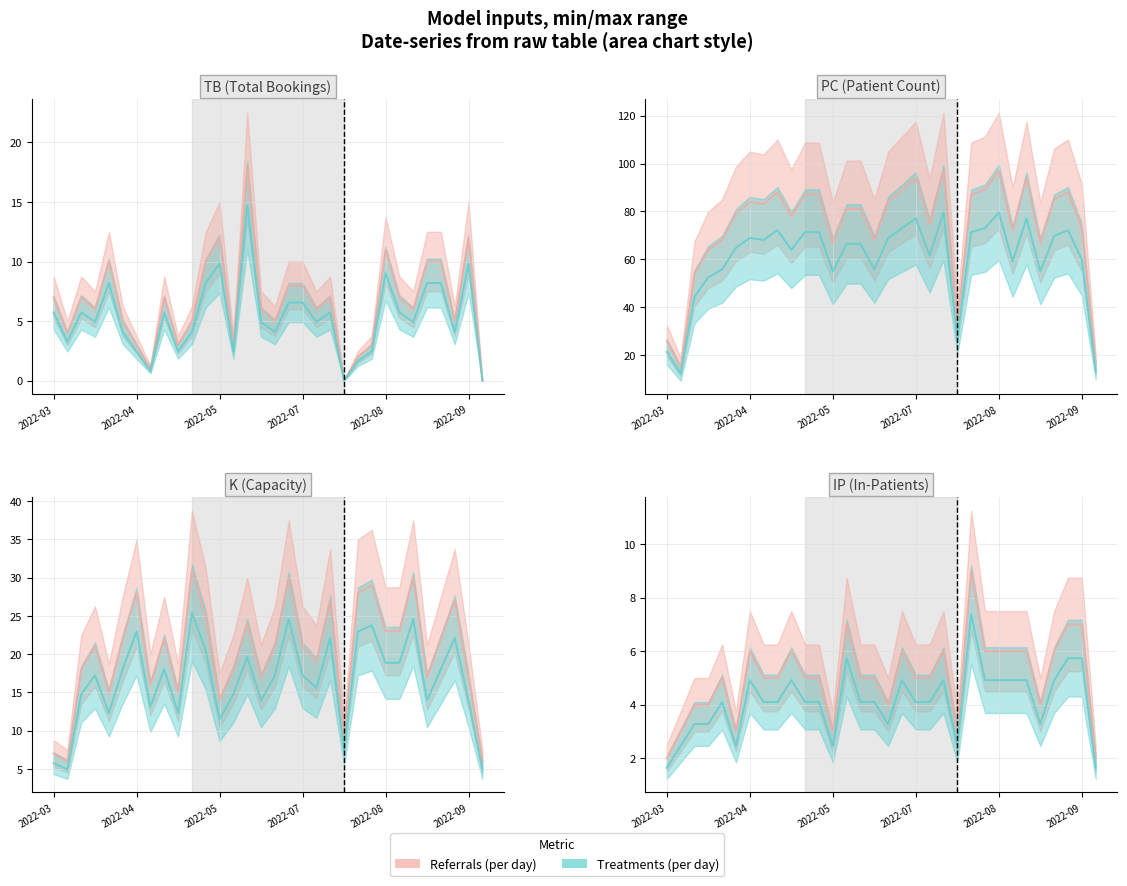

What is the label of the 23rd point from the right?

2022-05-13